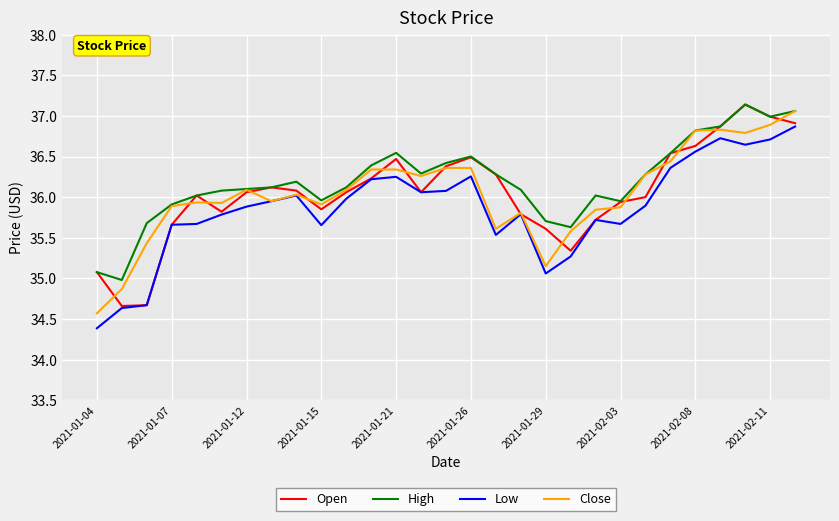

What is the smallest value displayed?

34.4